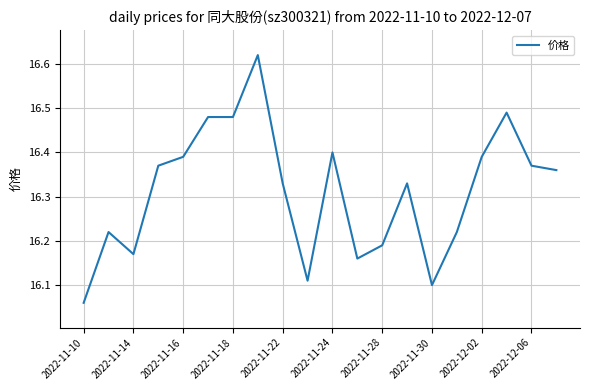

What is the difference between the maximum and minimum values?

0.6